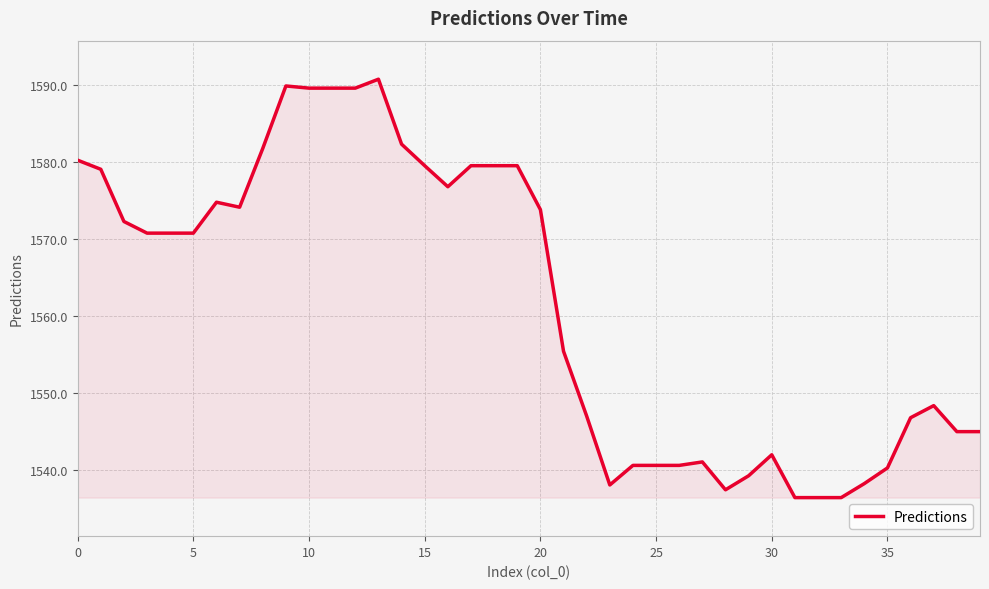

What is the minimum value shown in the chart?

1536.4